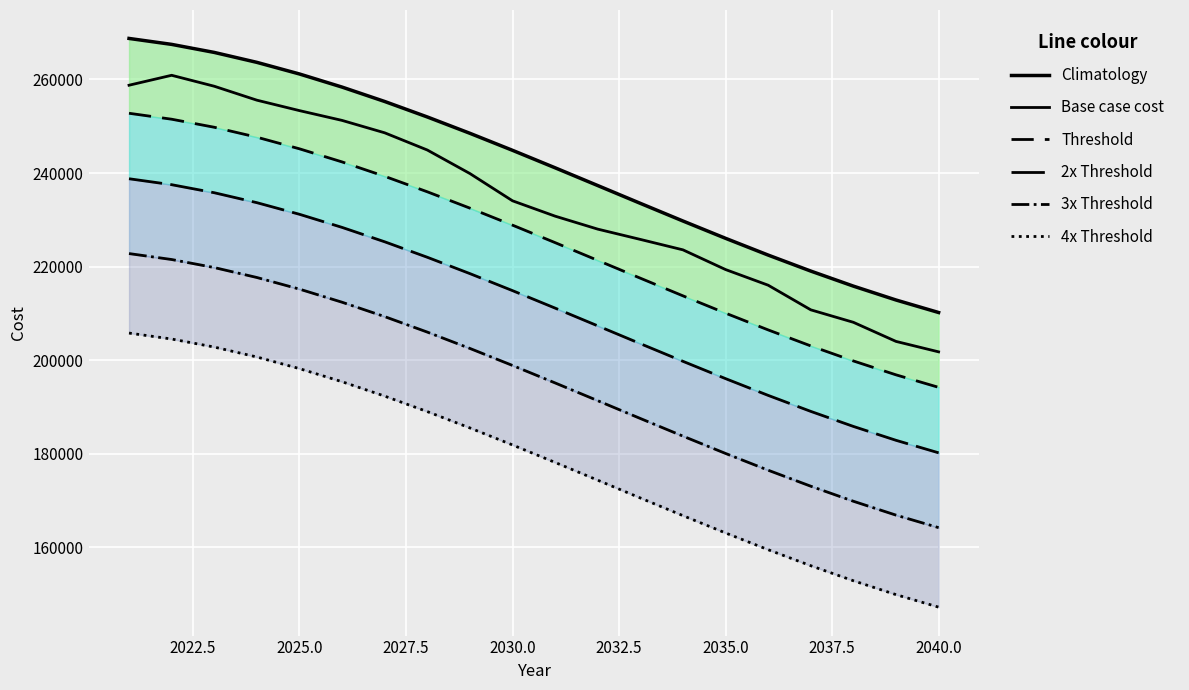

What is the maximum value for Threshold?

252773.5